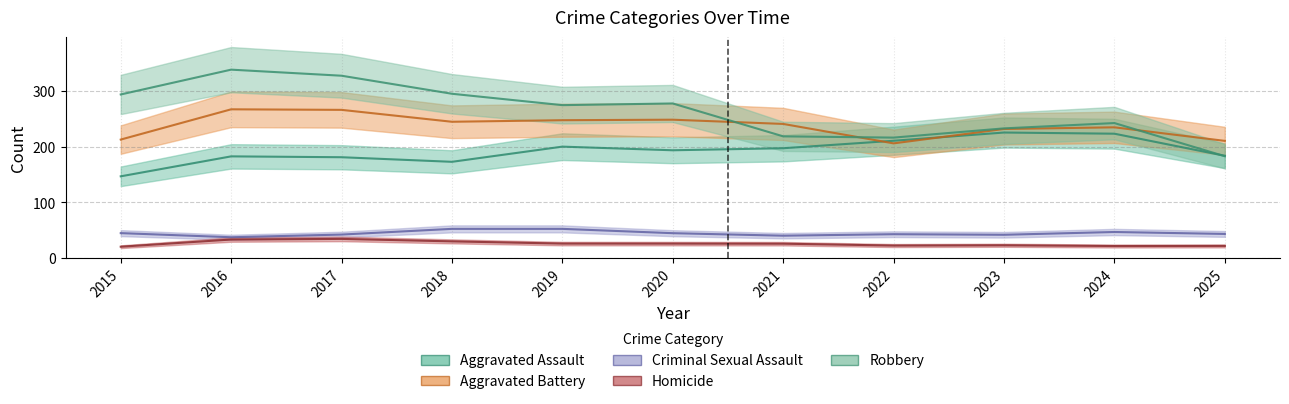

What are all the series names shown in the legend?

Aggravated Assault, Aggravated Battery, Criminal Sexual Assault, Homicide, Robbery